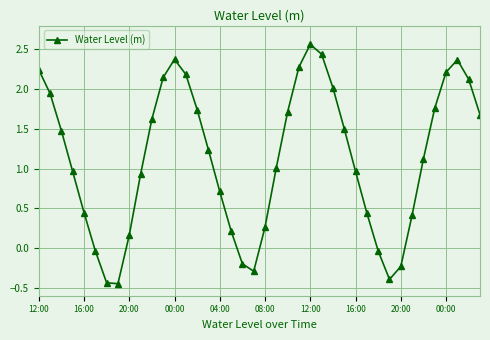

What is the average value?

1.1